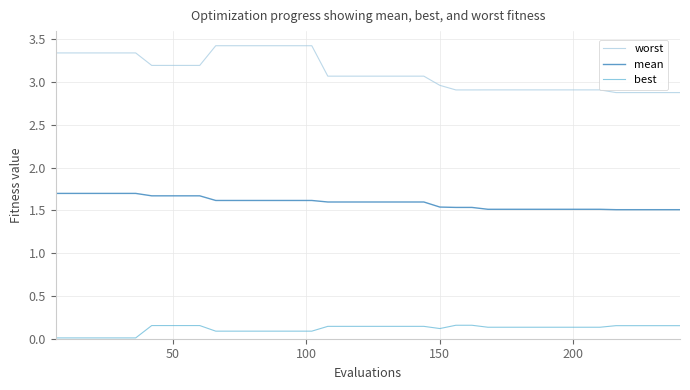

What is the highest value of the mean series?

1.7